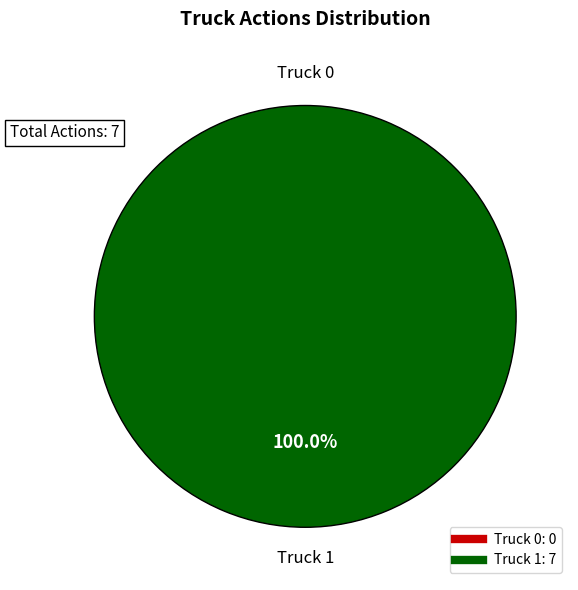

Rank the categories by value from highest to lowest.

Truck 1, Truck 0